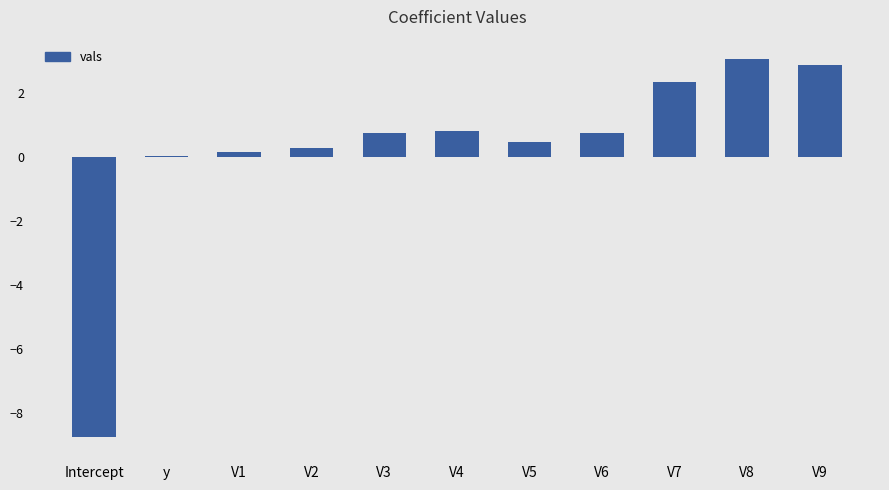

What is the change in value from V3 to V7?

+1.6